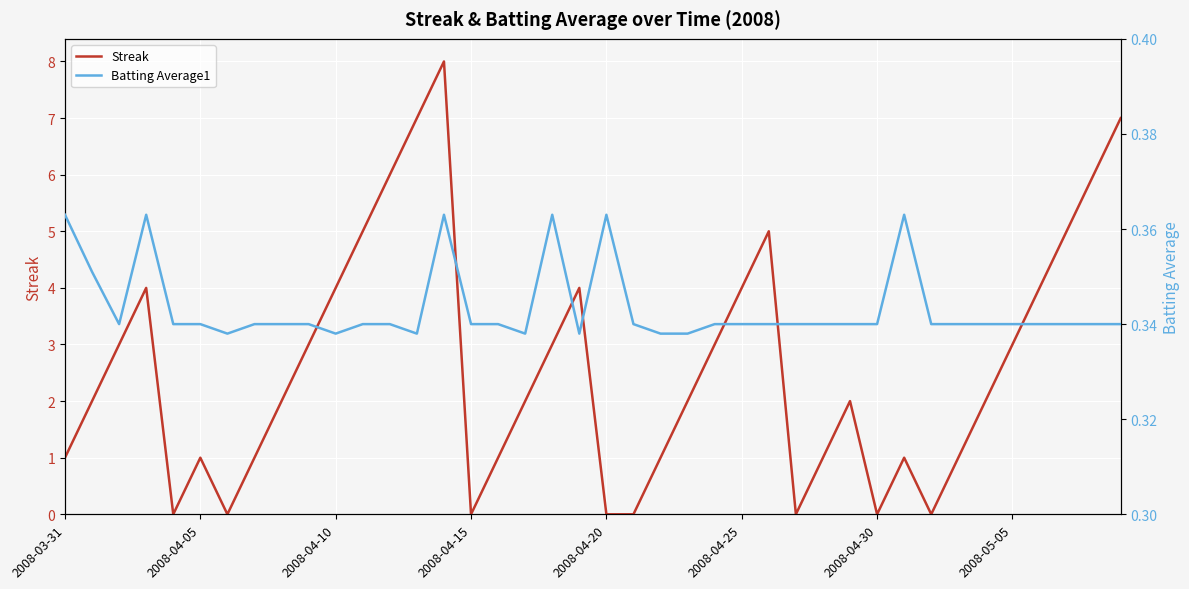

What is the maximum value for Streak?

8